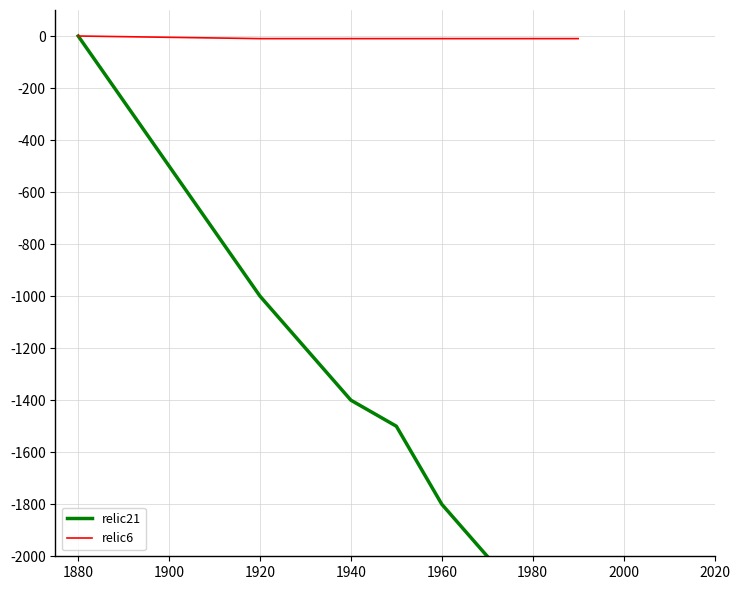

At 1920, list the series in order from smallest to largest.

relic21, relic6